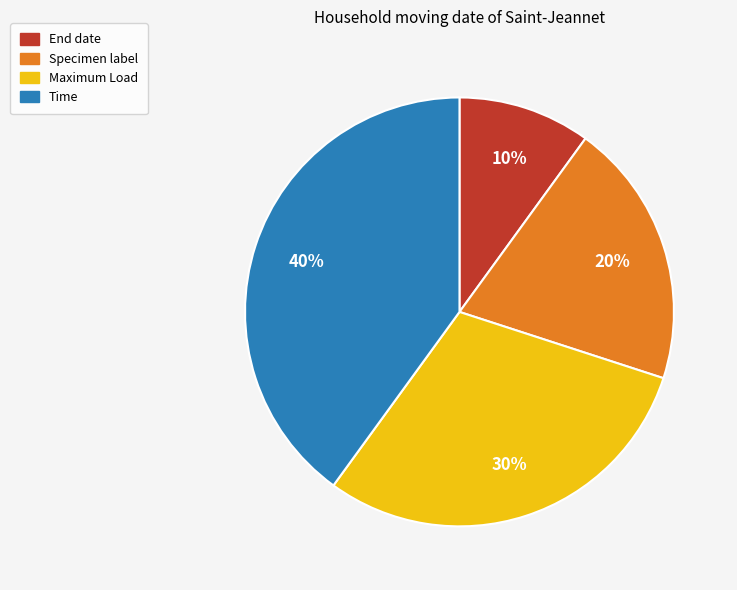

Does Specimen label account for over 50% of the chart?

No